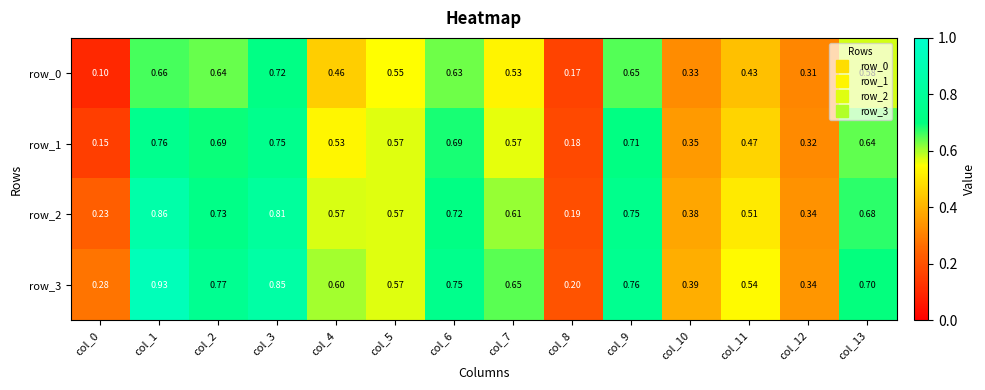

Which series has the largest total across all categories?

row_3